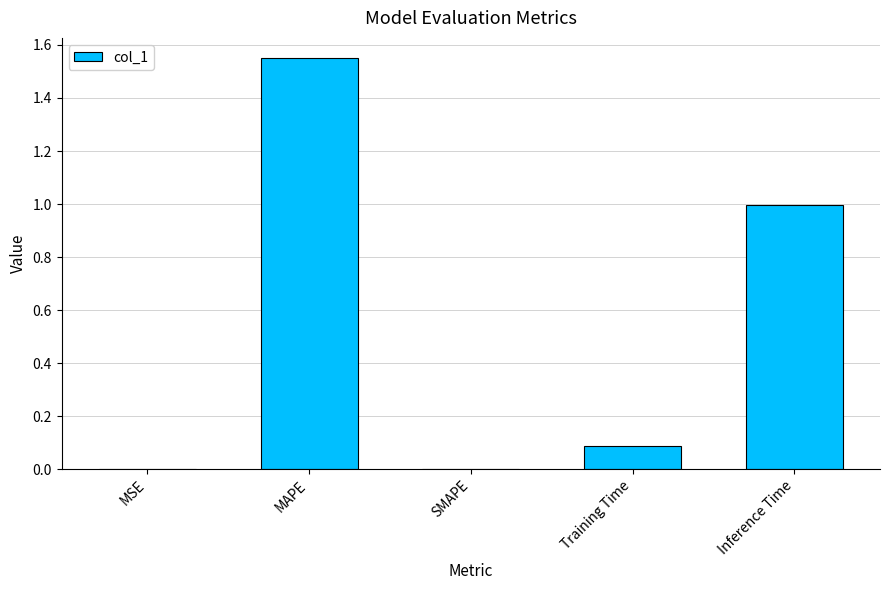

What is the average value?

0.5